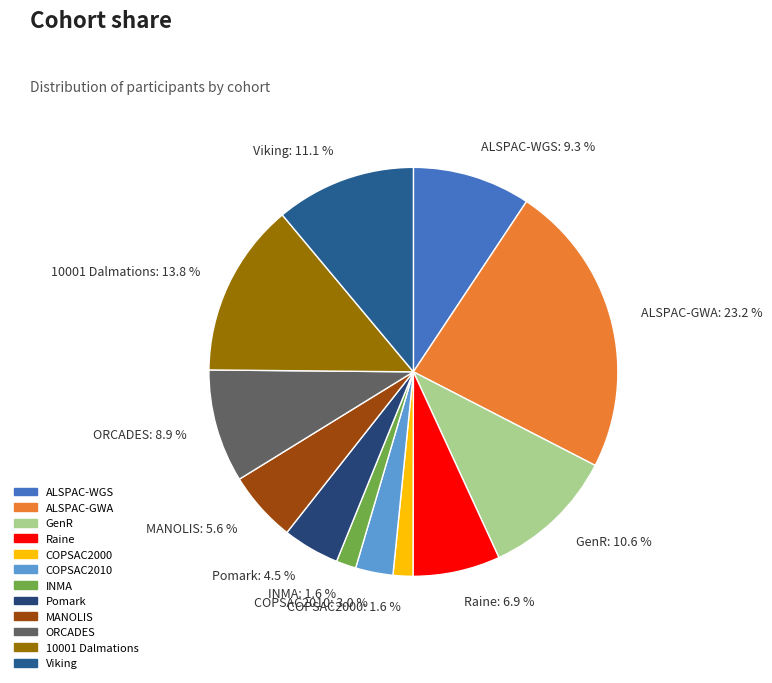

How much of the chart is everything except COPSAC2010: 3.0 %?

97.0%